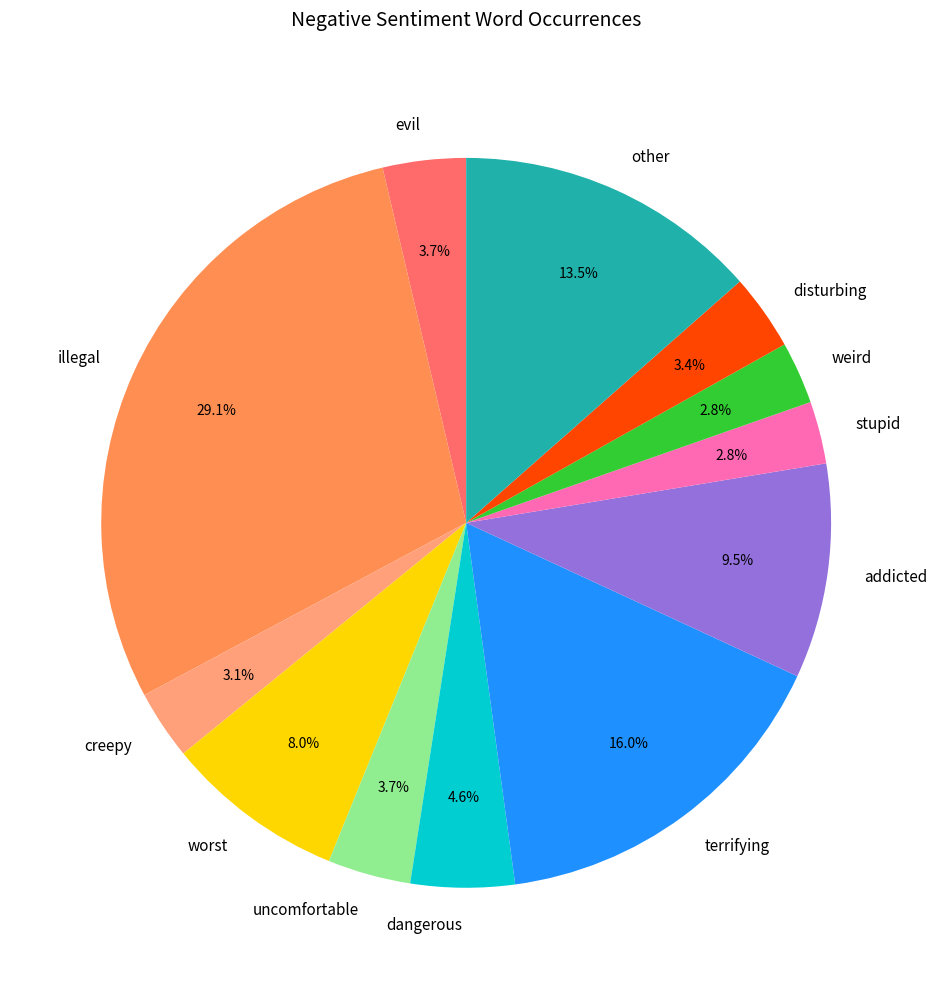

Is there a majority slice in this chart?

No